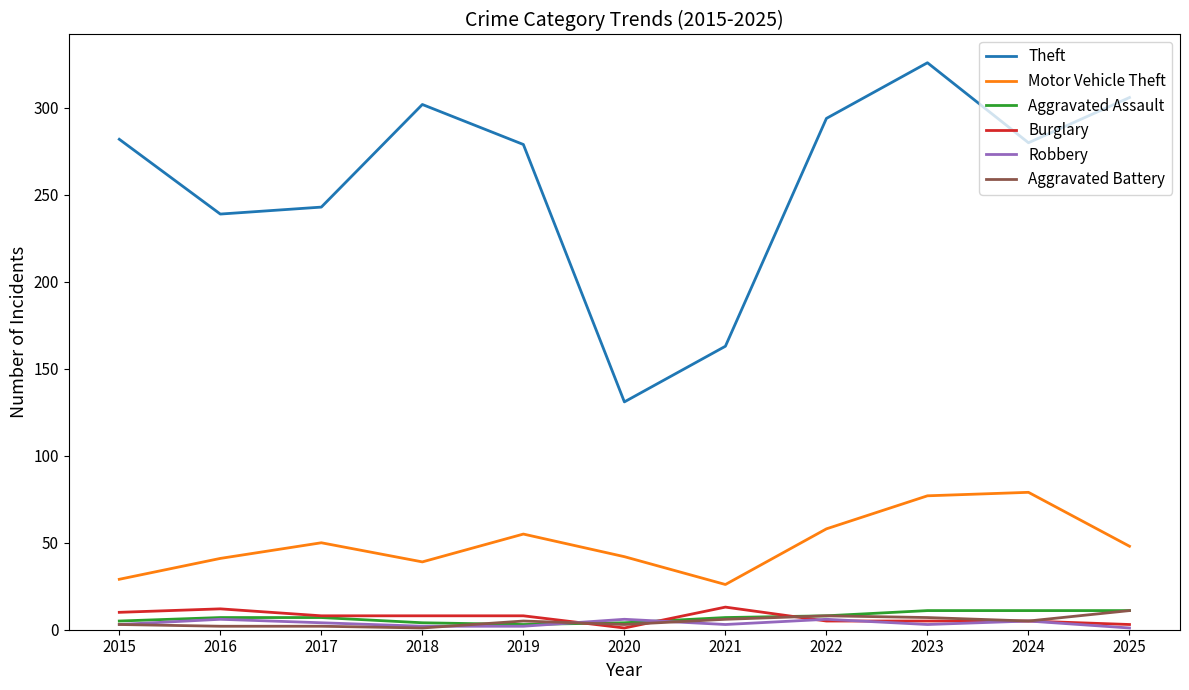

The Aggravated Battery series shows 3 at 2015. True or false?

True